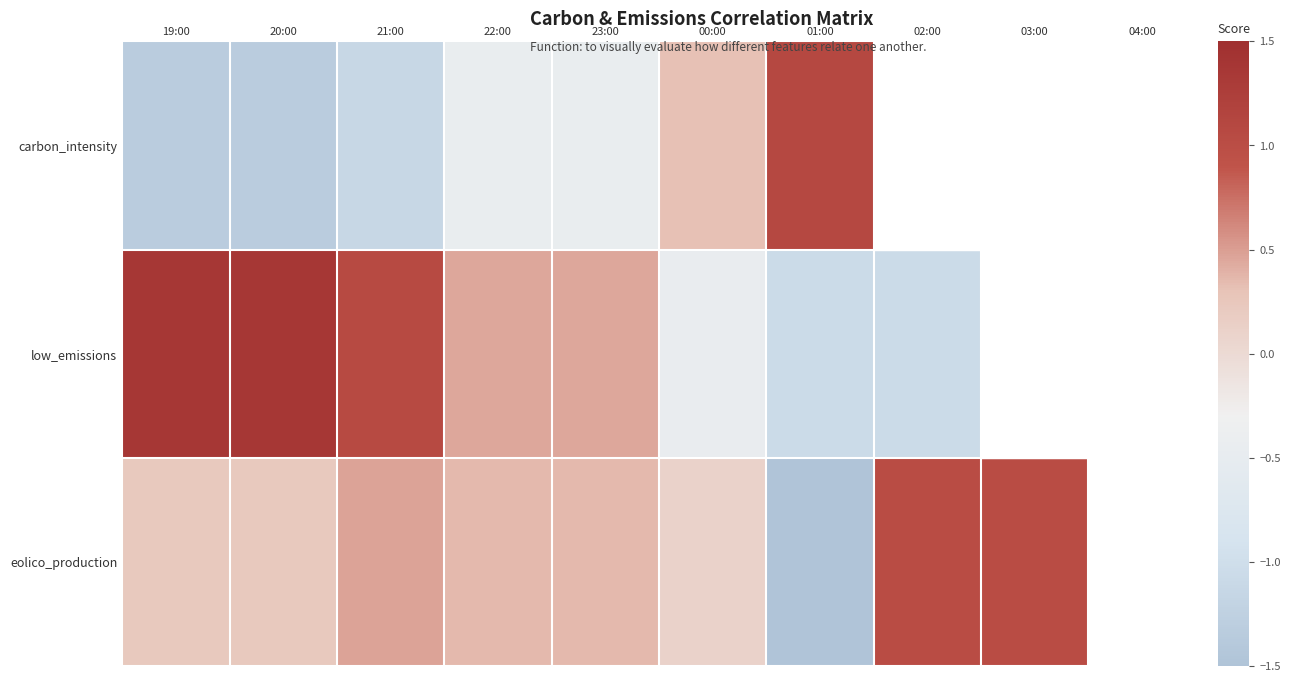

At which label does low_emissions first exceed 0?

19:00